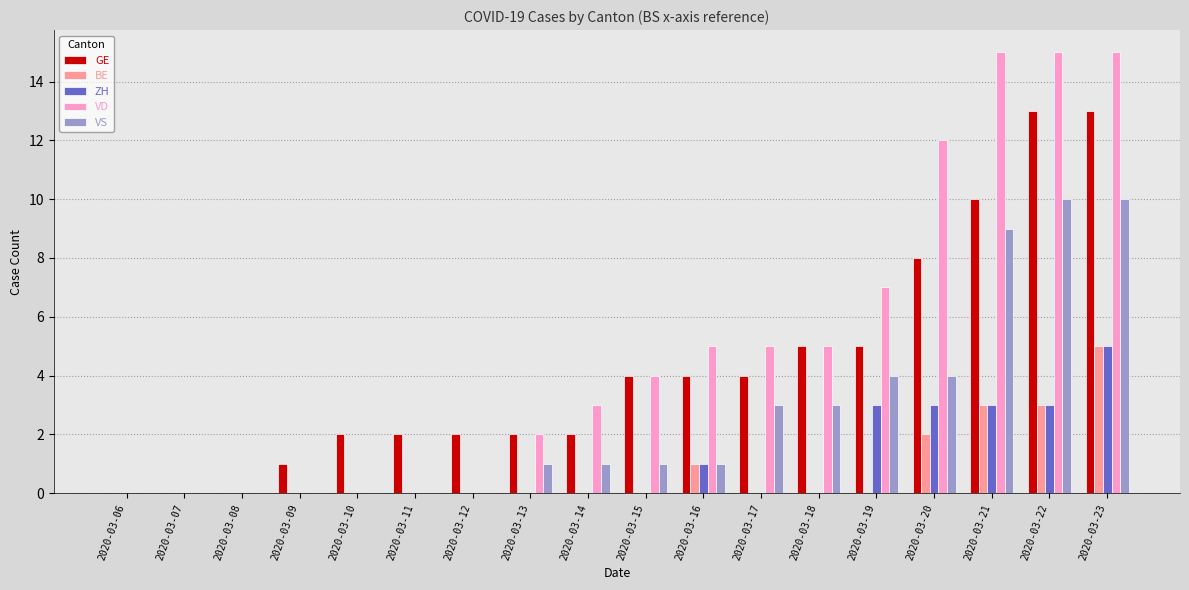

The value of GE at 2020-03-18 is 3. True or false?

False